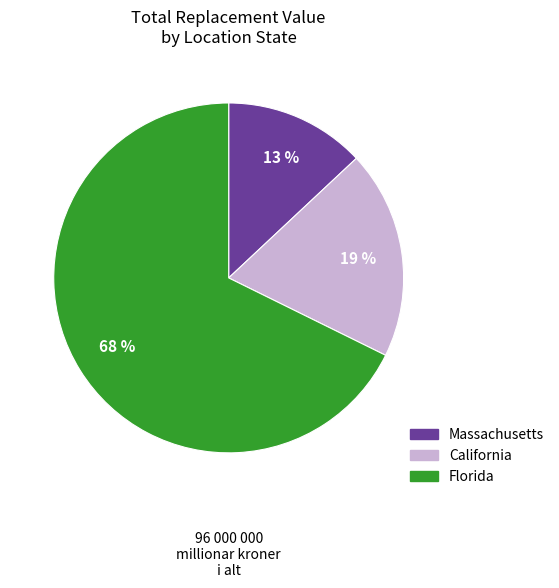

Is there any slice that represents more than half of the pie?

Yes